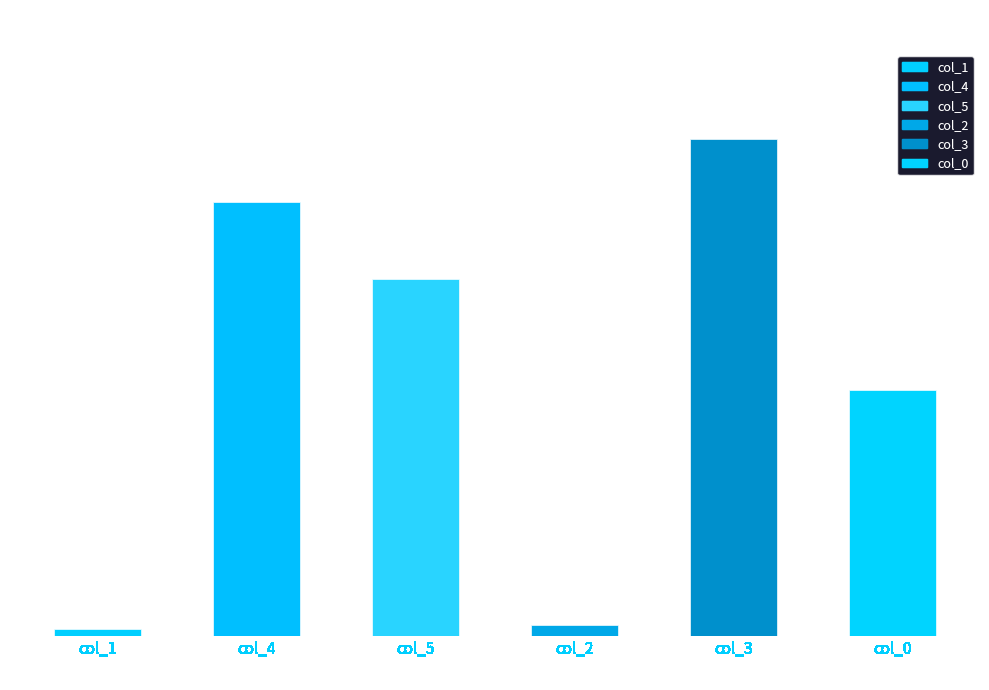

What is the change in value from col_3 to col_0?

-3438